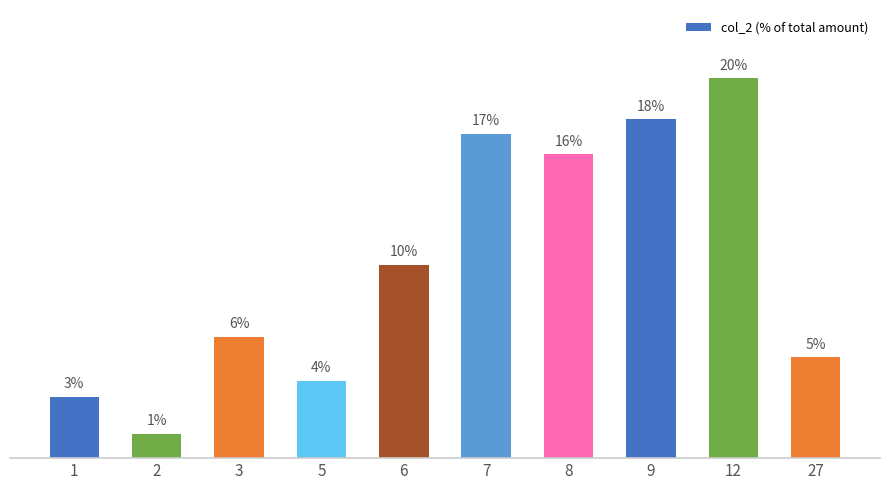

Are the bars horizontal?

No